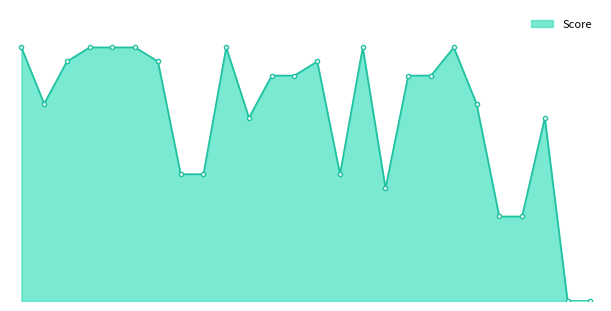

What is the difference between the maximum and minimum values?

18